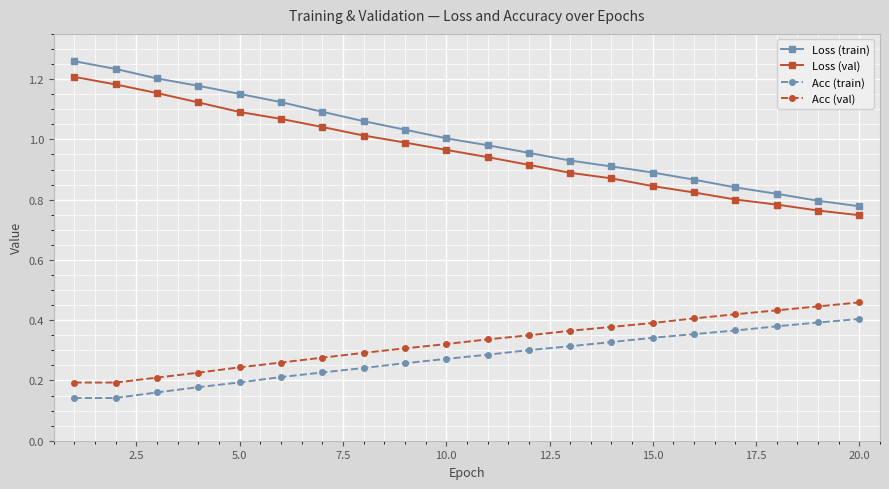

True or false: Acc (train) and Loss (val) cross at least once.

False